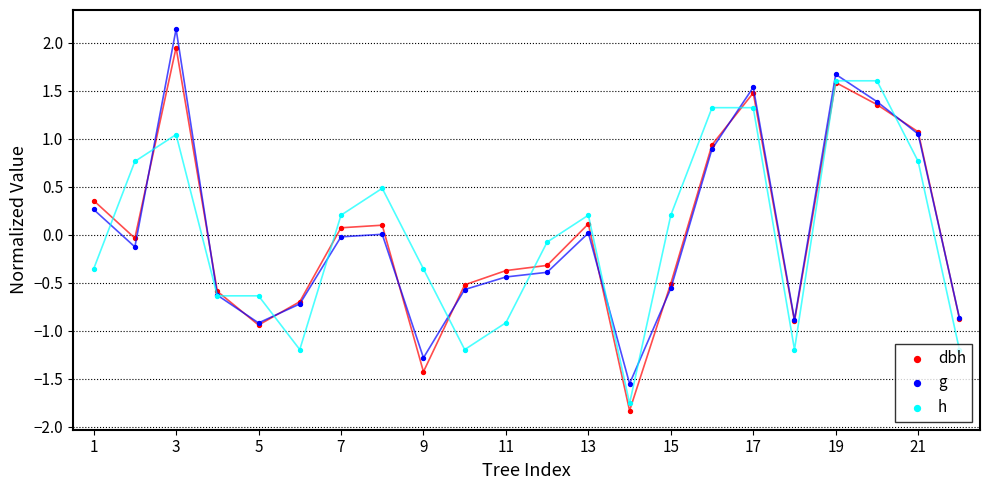

Which series contains the lowest Y value?

dbh